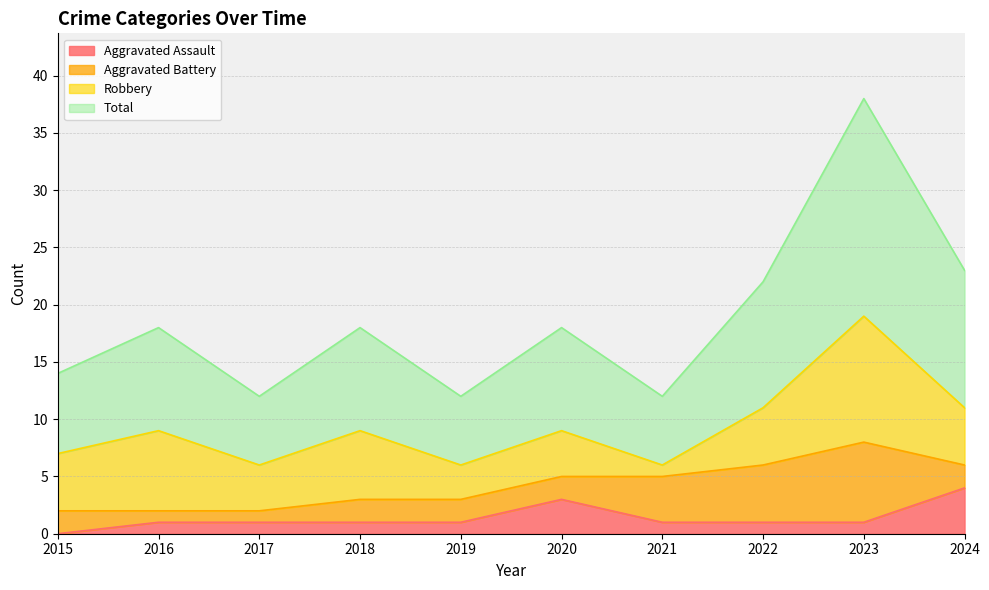

At which label does Aggravated Assault reach its peak?

2024